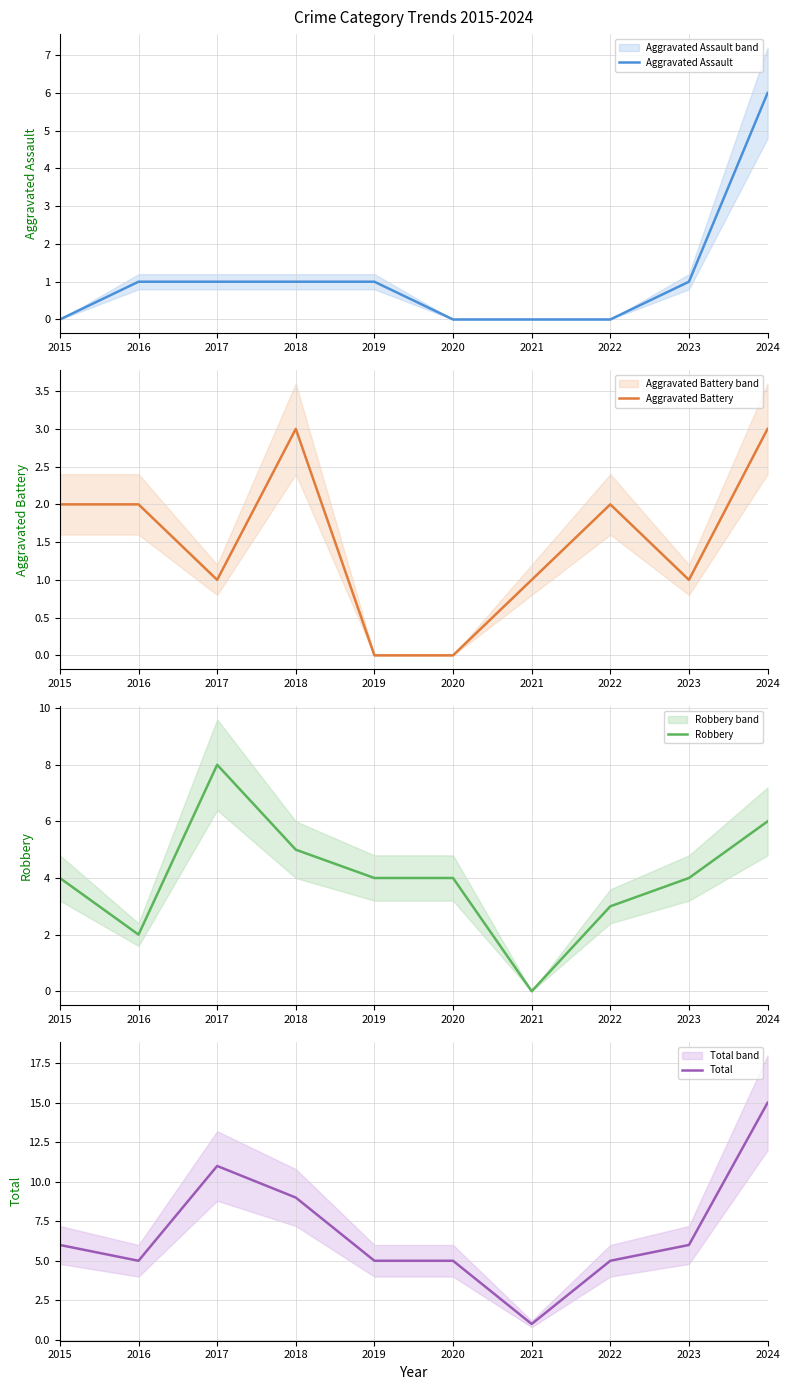

The value of Robbery at 2018 is 5. True or false?

True